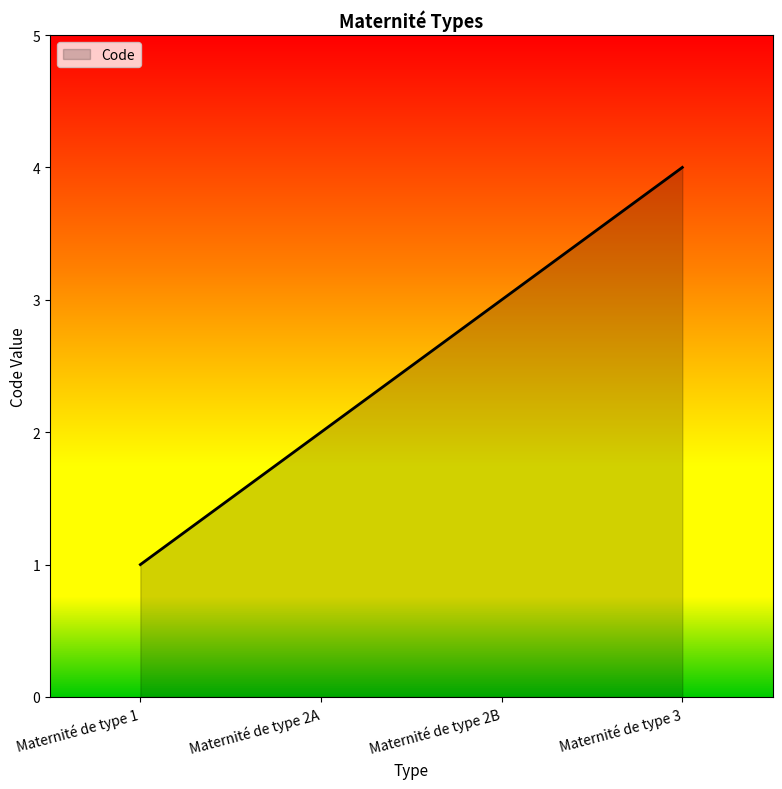

Rank the categories by value from lowest to highest.

Maternité de type 1, Maternité de type 2A, Maternité de type 2B, Maternité de type 3